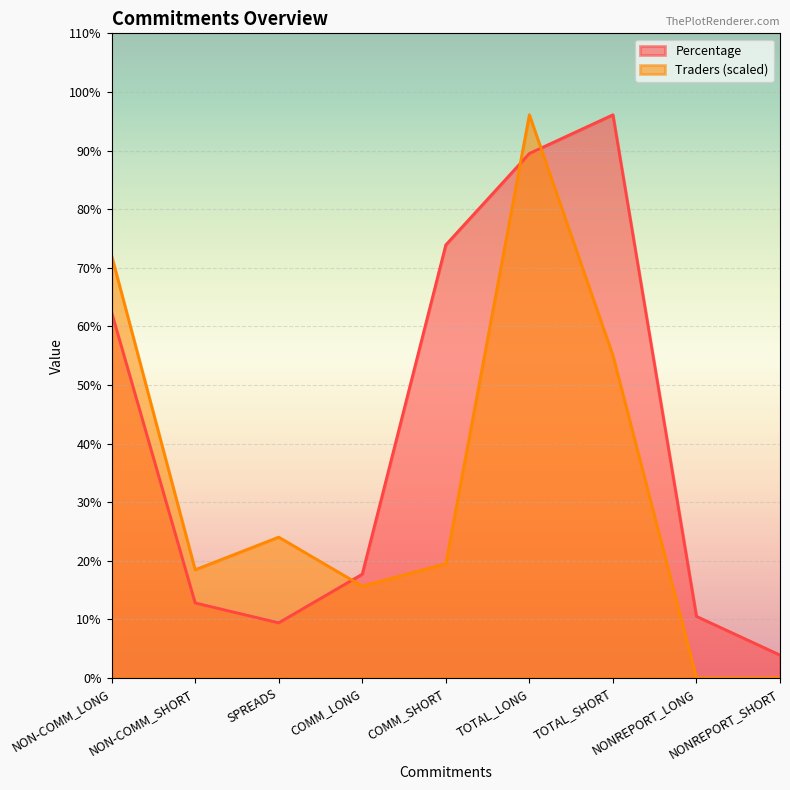

At which label does Traders reach its minimum?

NONREPORT_LONG